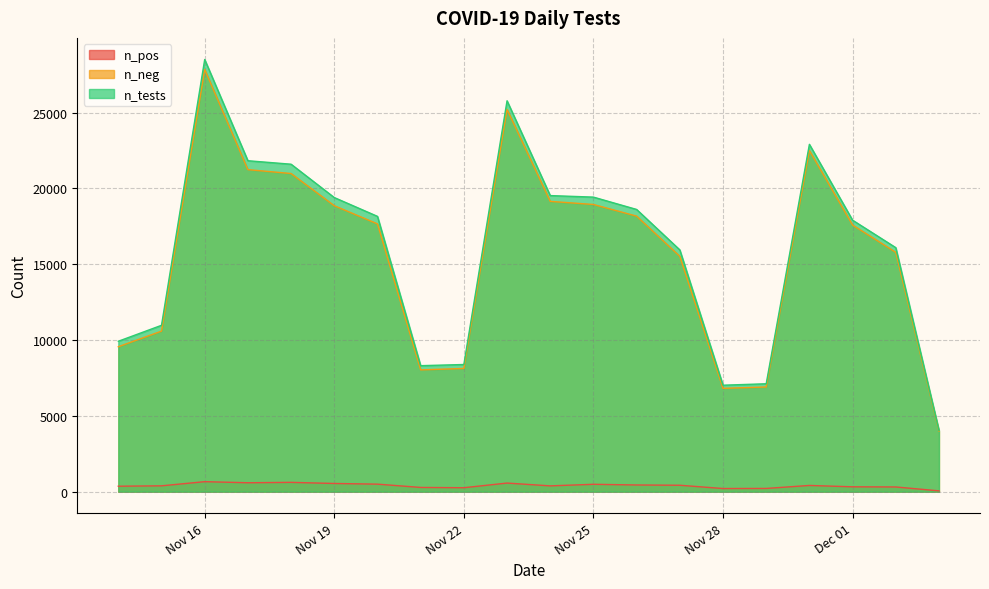

At which category is the sum across all series the highest?

Nov 16